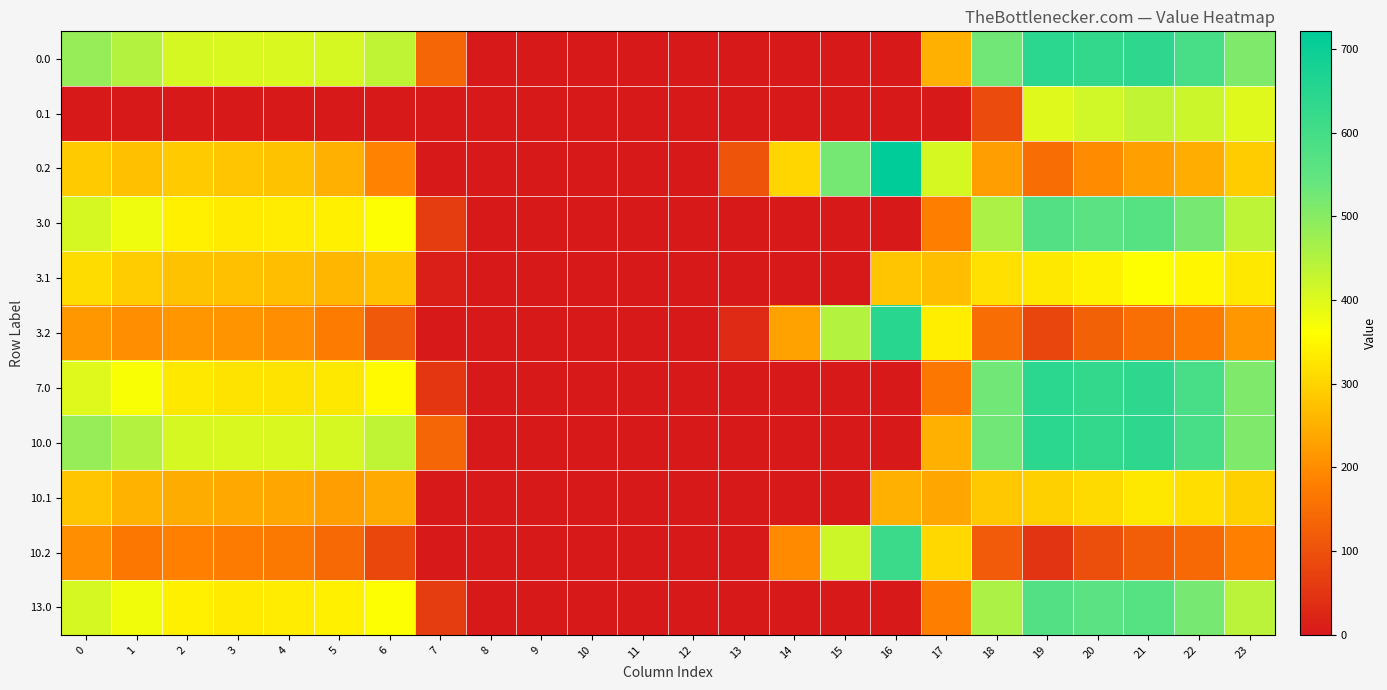

Rank the series at 12 from highest to lowest value.

0.0, 0.1, 0.2, 3.0, 3.1, 3.2, 7.0, 10.0, 10.1, 10.2, 13.0